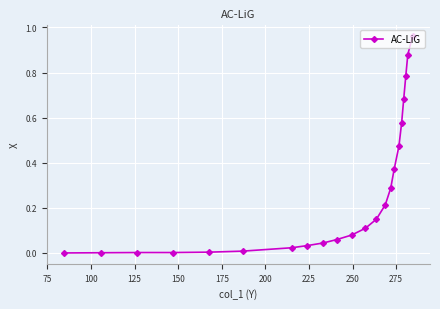

True or false: the data has more than 1 interior local peaks.

False